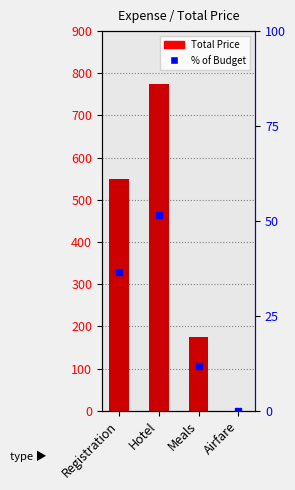

Reading left to right, what are all the values shown in this chart?

550	775	175	0